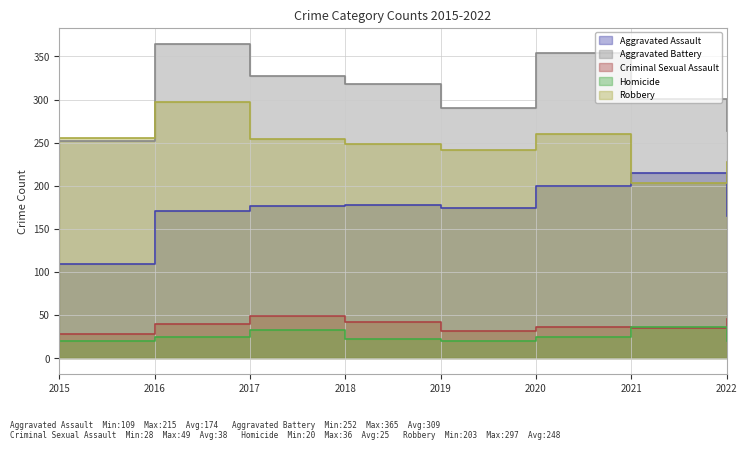

True or false: Robbery has a value of 319 at 2019.

False